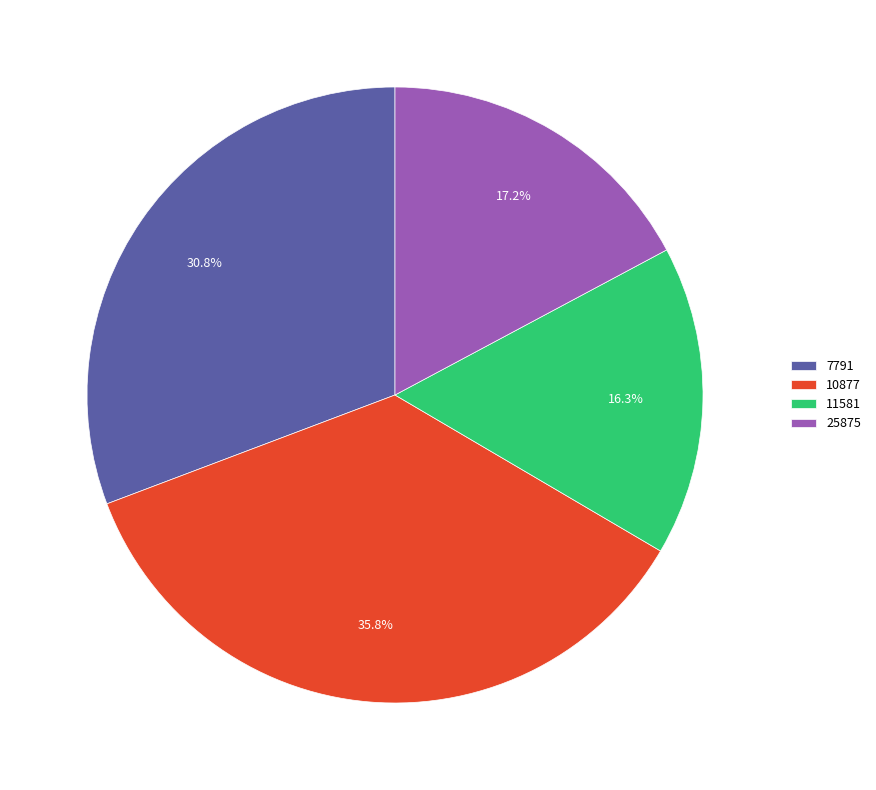

What is the ratio of the value at 11581 to the value at 10877?

0.5